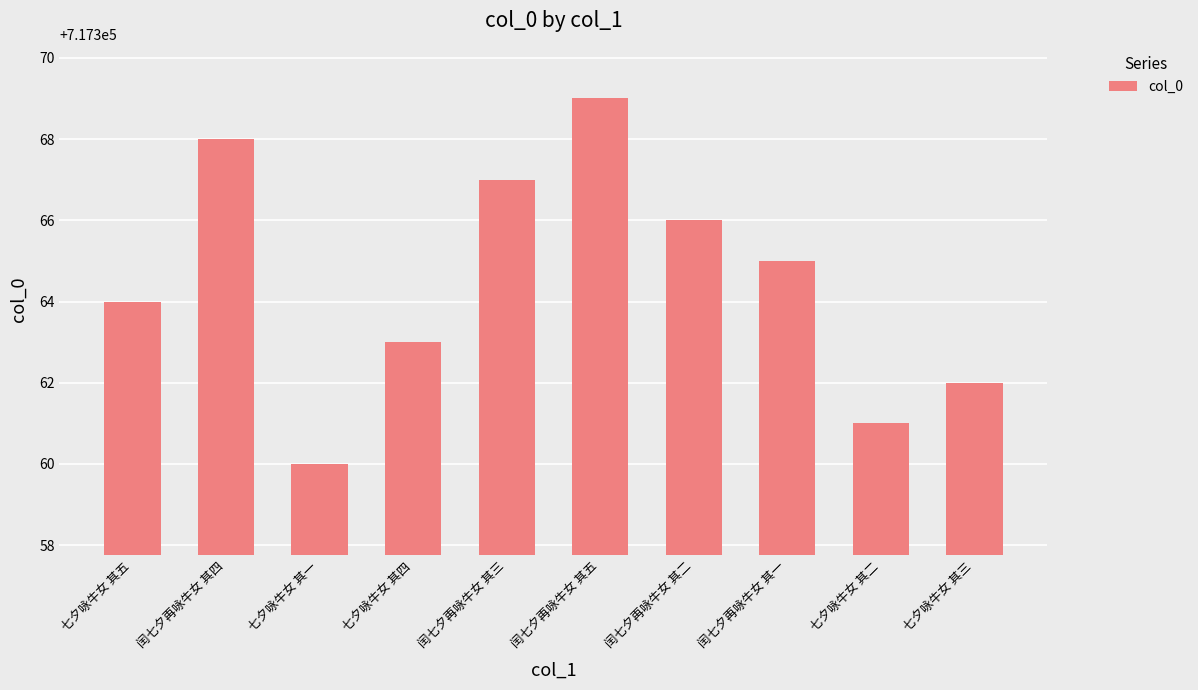

Reading left to right, extract all data points from this chart.

七夕咏牛女 其五=717364	闰七夕再咏牛女 其四=717368	七夕咏牛女 其一=717360	七夕咏牛女 其四=717363	闰七夕再咏牛女 其三=717367	闰七夕再咏牛女 其五=717369	闰七夕再咏牛女 其二=717366	闰七夕再咏牛女 其一=717365	七夕咏牛女 其二=717361	七夕咏牛女 其三=717362